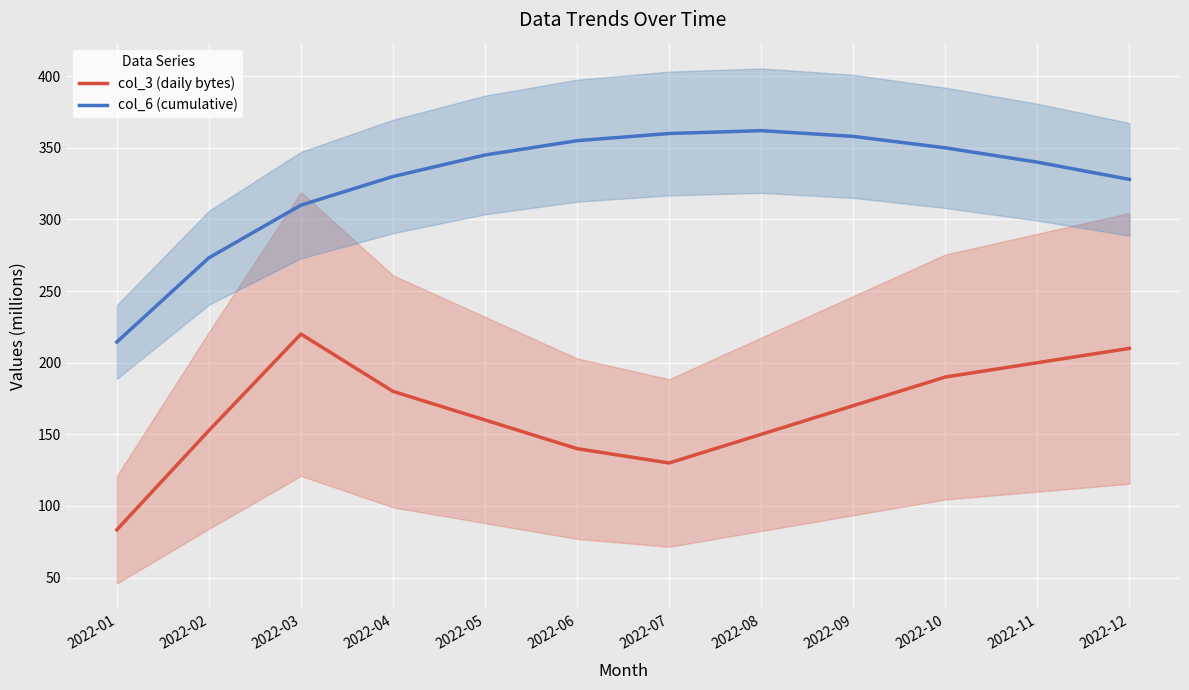

Reading left to right, list all the values displayed in this chart.

col_3 (daily bytes): 2022-01=83.4	2022-02=152.7	2022-03=220.0	2022-04=180.0	2022-05=160.0	2022-06=140.0	2022-07=130.0	2022-08=150.0	2022-09=170.0	2022-10=190.0	2022-11=200.0	2022-12=210.0
col_6 (cumulative): 2022-01=214.5	2022-02=273.2	2022-03=310.0	2022-04=330.0	2022-05=345.0	2022-06=355.0	2022-07=360.0	2022-08=362.0	2022-09=358.0	2022-10=350.0	2022-11=340.0	2022-12=328.0